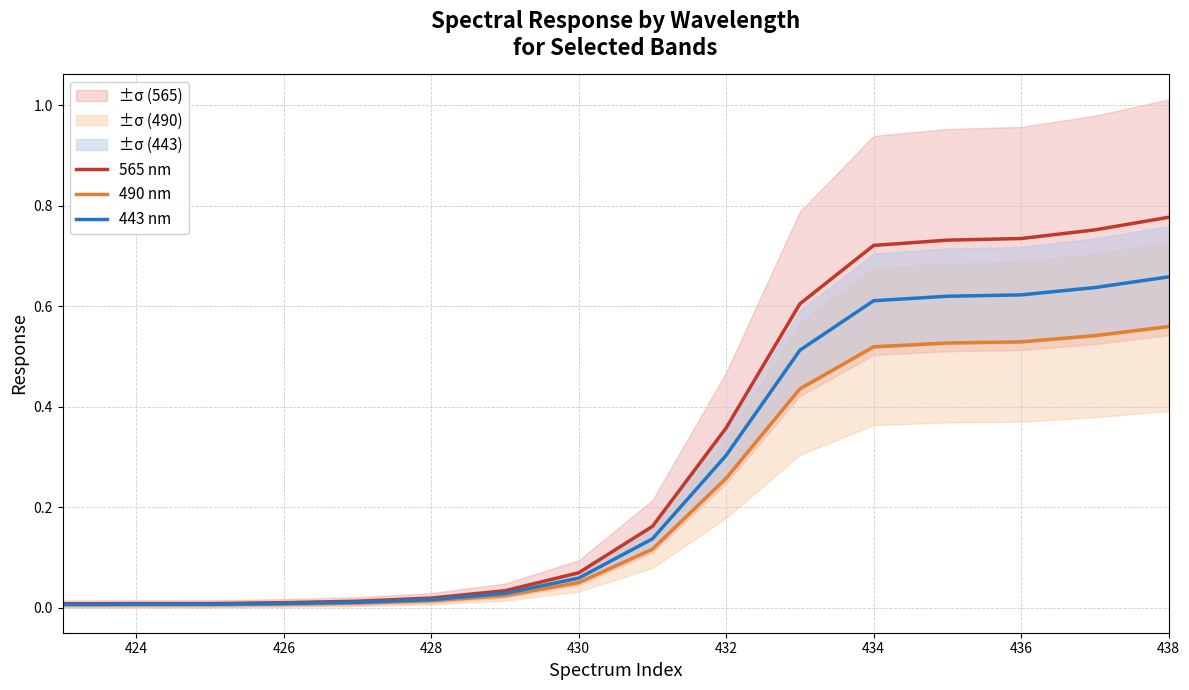

Rank the series by their average value, from lowest to highest.

490 nm, 443 nm, 565 nm